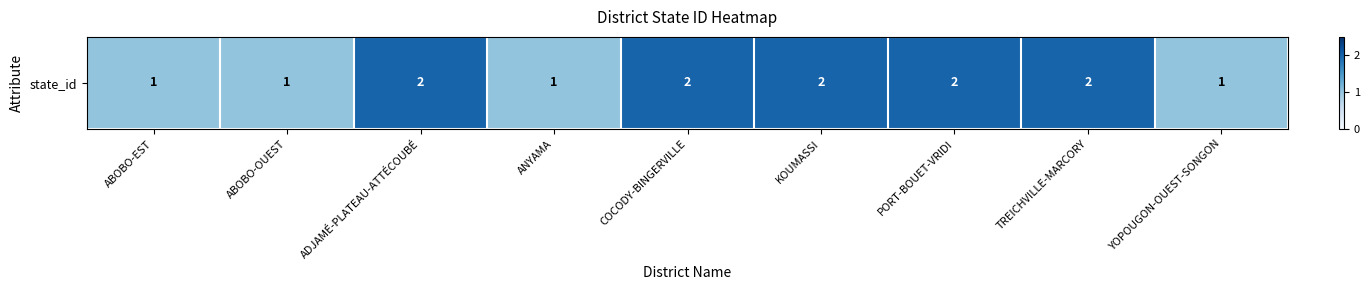

Which label corresponds to the smallest value in the chart?

ABOBO-EST